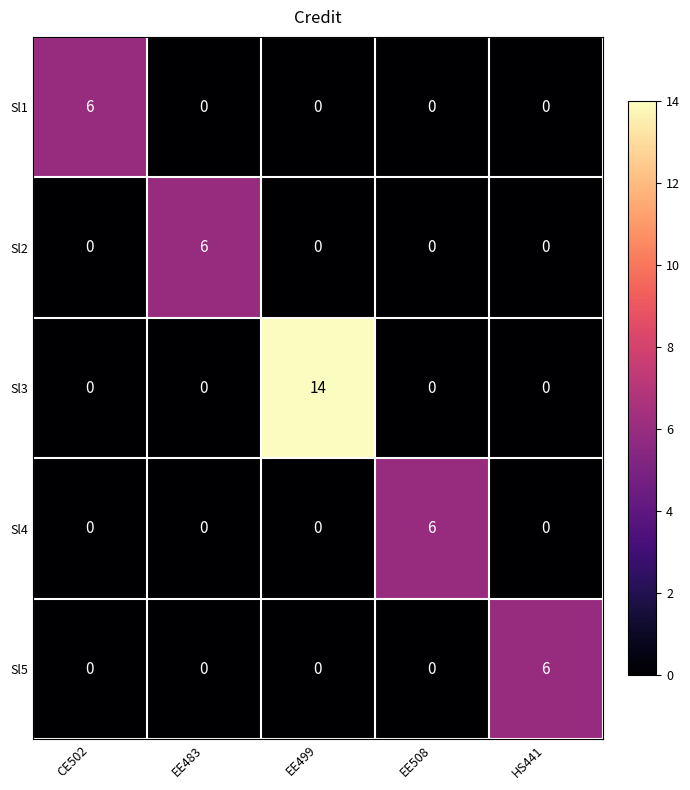

What is the maximum value shown in the chart?

14